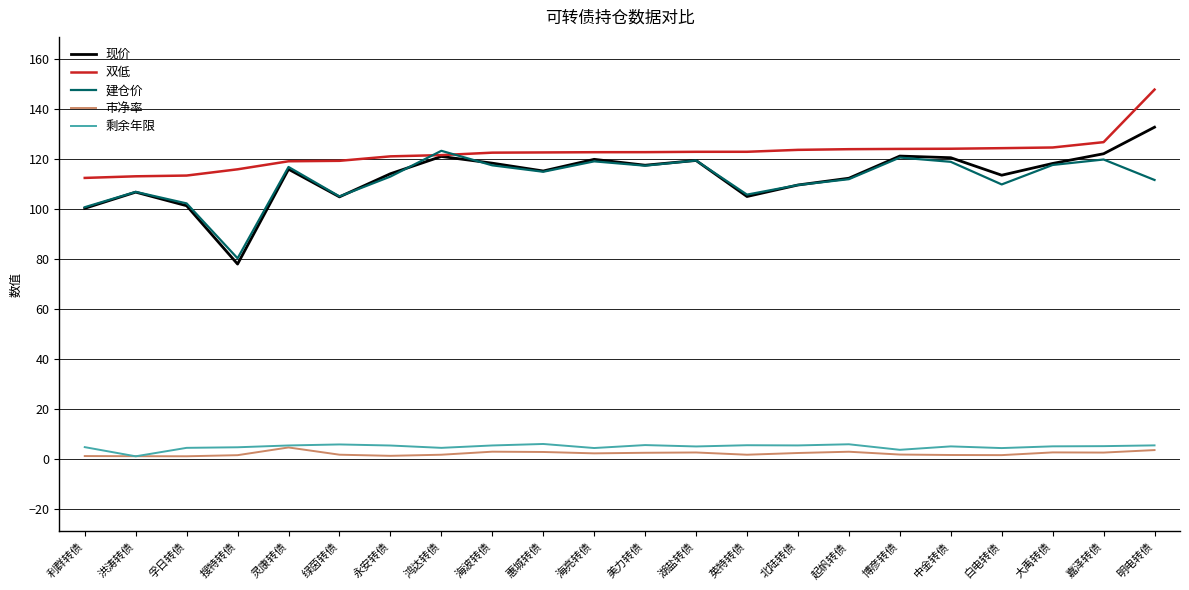

The 市净率 series shows 1.2 at 永安转债. True or false?

True